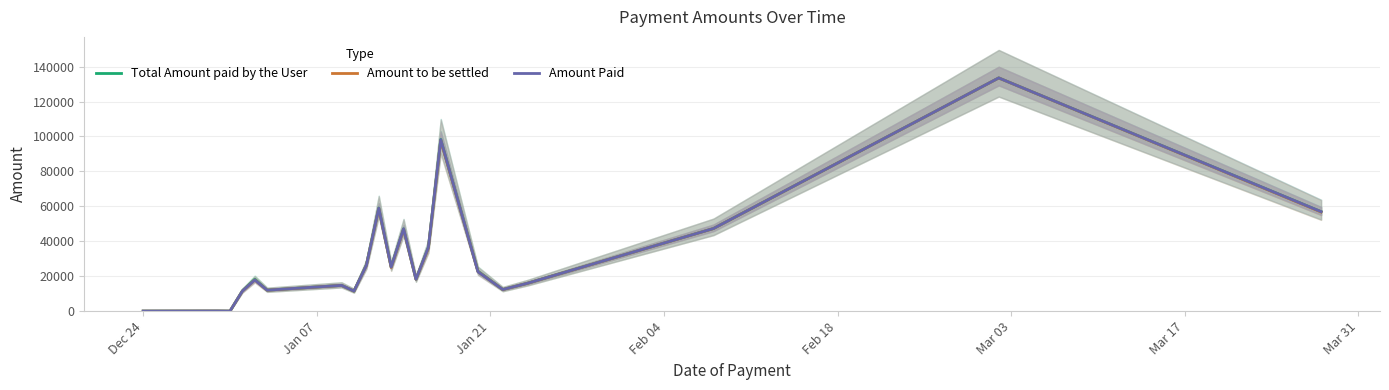

What are all the series names shown in the legend?

Total Amount paid by the User, Amount to be settled, Amount Paid